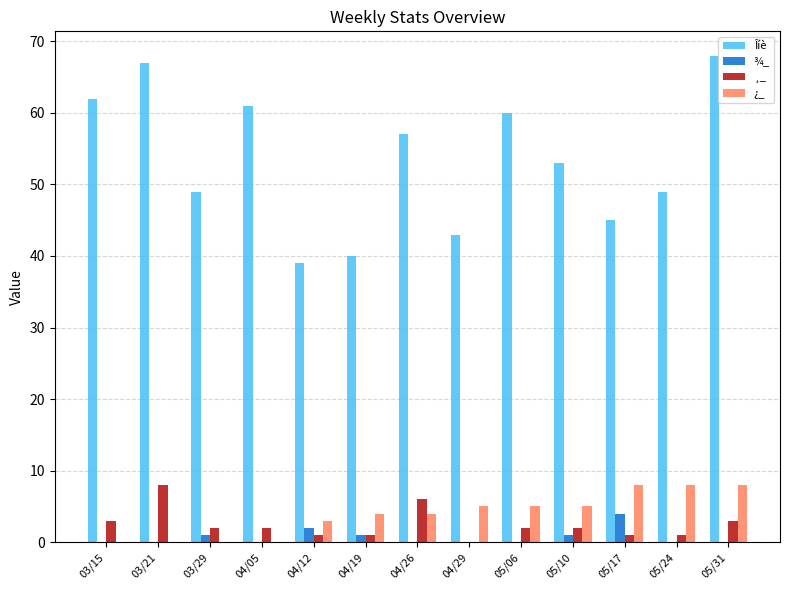

What is the difference between the ¿_ values at 04/29 and 04/26?

1